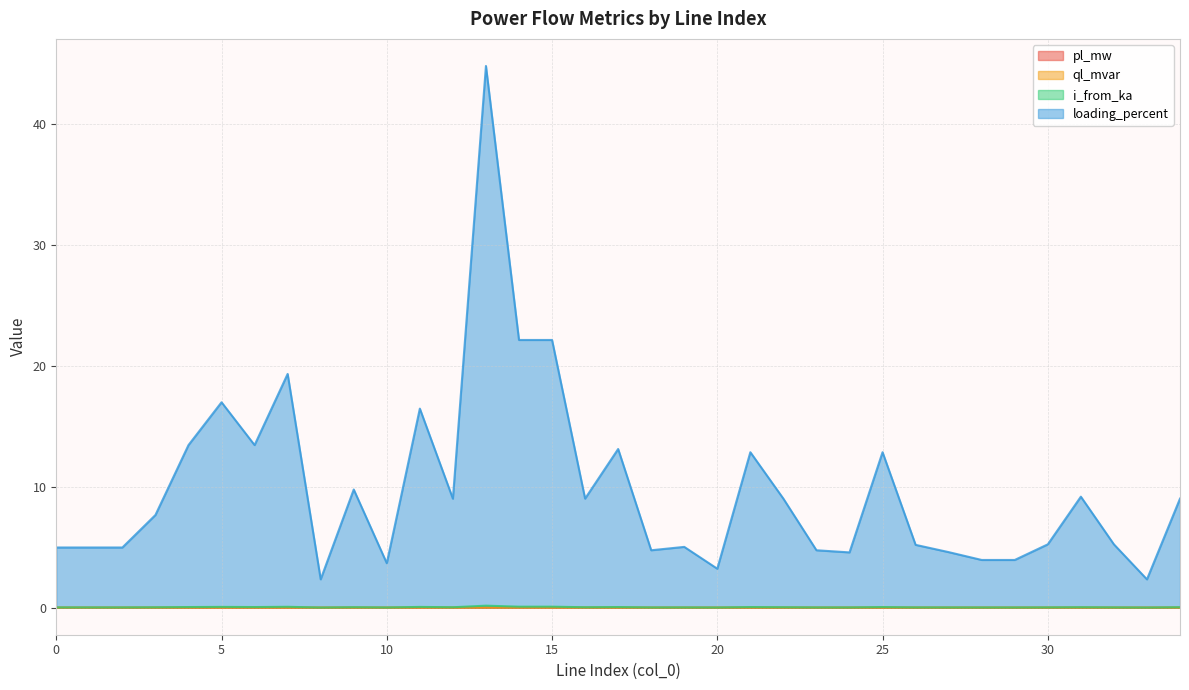

Where is the first local maximum for pl_mw?

7